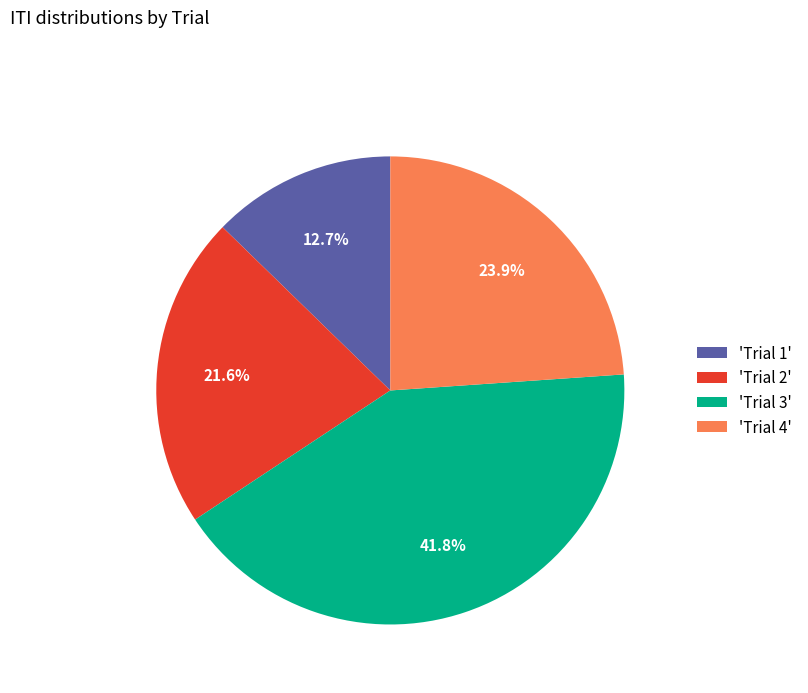

What percentage is NOT represented by 'Trial 2'?

78.4%